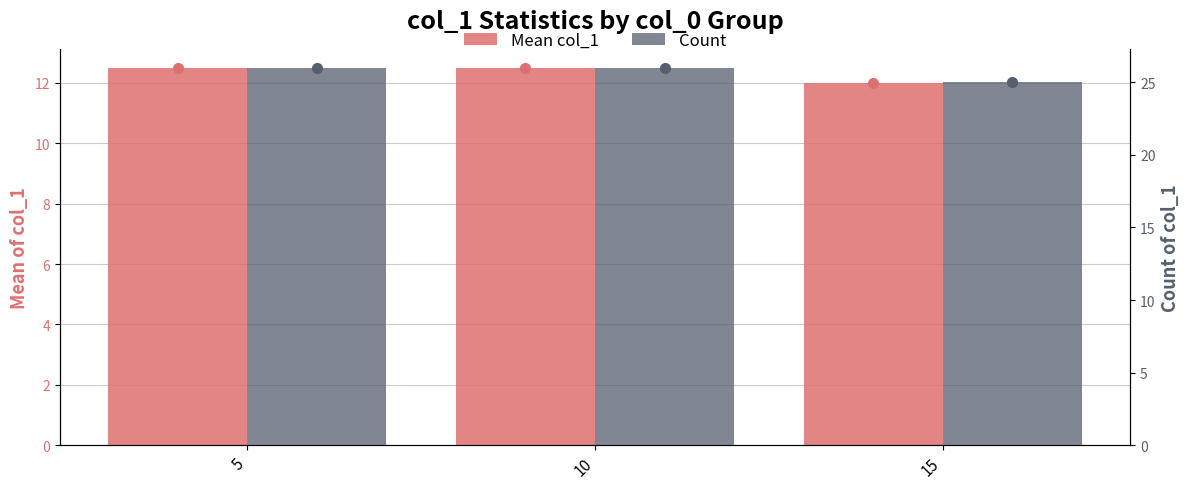

List the labels in order of Mean col_1 value, smallest first.

15, 5, 10